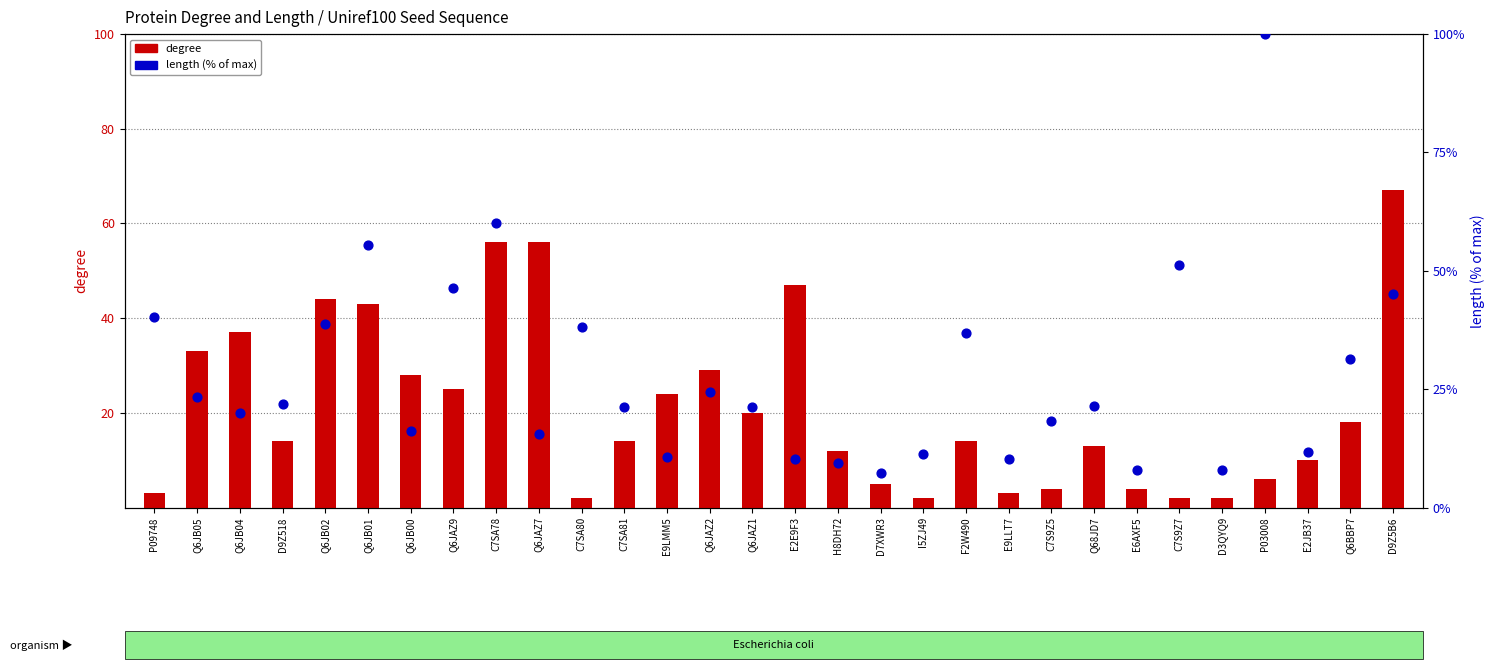

What are all the series names shown in the legend?

degree, length (% of max)